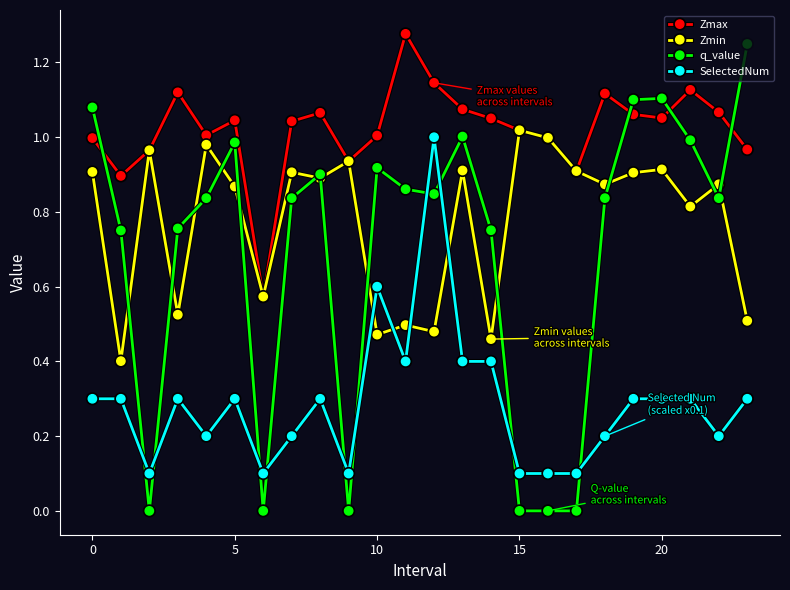

Is this an area chart (filled region under the line)?

No